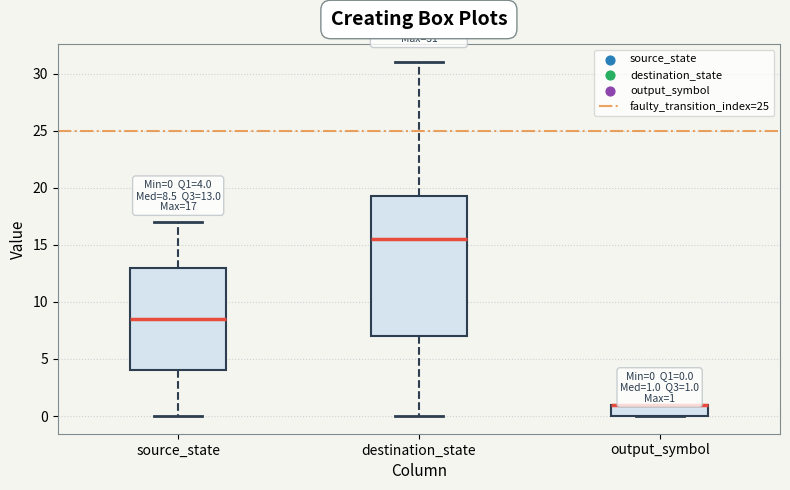

Comparing the boxes themselves (not the whiskers), which one is the tallest?

destination_state